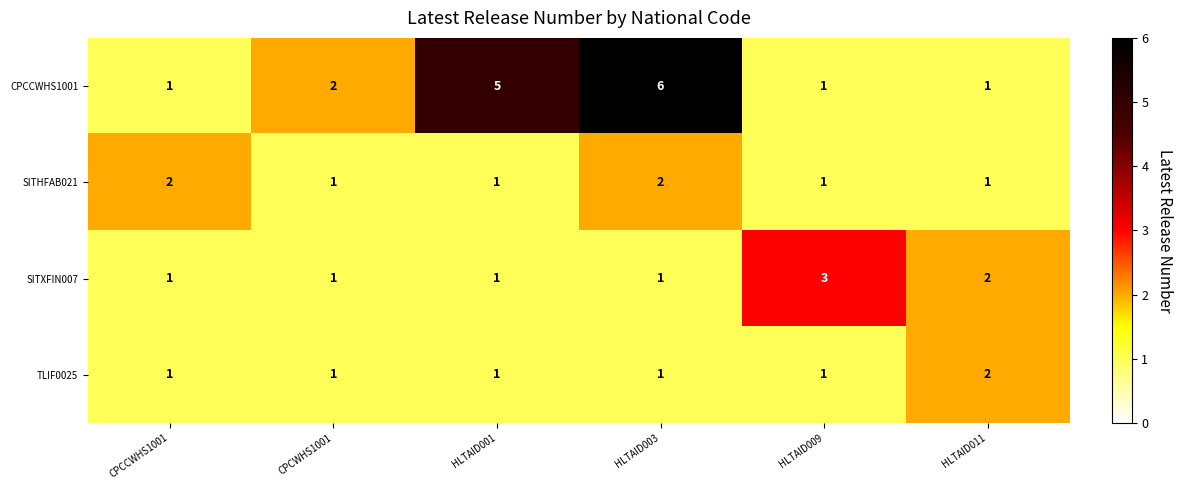

What is the minimum value shown in the chart?

1